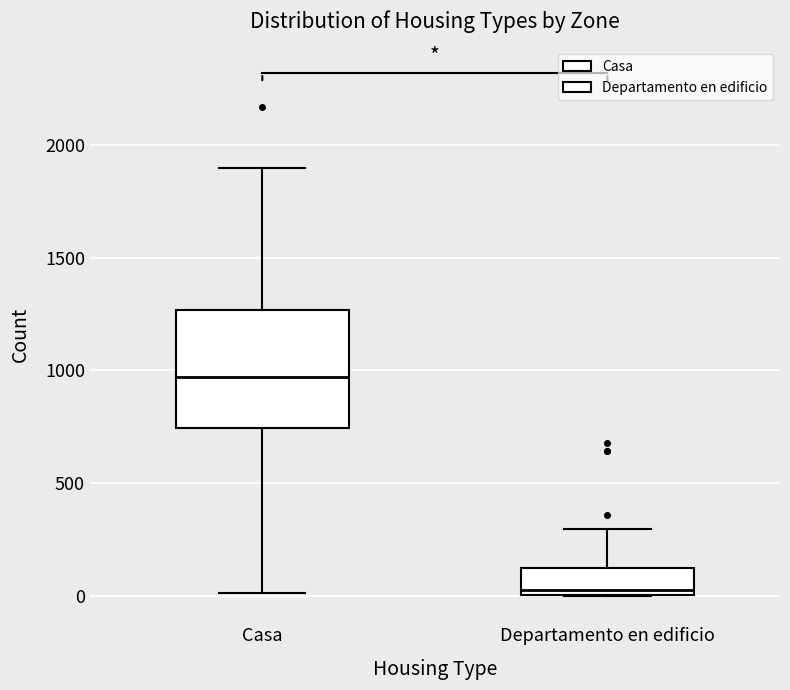

Reading left to right, transcribe this box plot: for each box, give where its median line is, the range the box spans, and where its two whiskers end, as read against the y-axis. The values are not printed on the chart, so give them approximately, as read against the axis.

Casa: median 950, box 750 to 1250, whiskers 0 to 1900
Departamento en edificio: median 50, box 0 to 150, whiskers 0 to 300